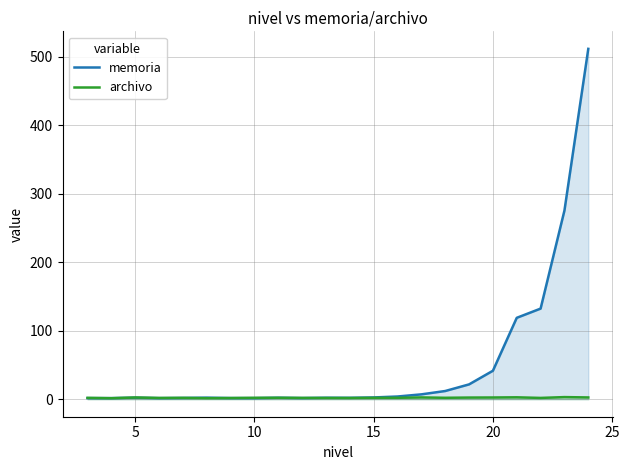

List the series in order of their peak value, lowest first.

archivo, memoria